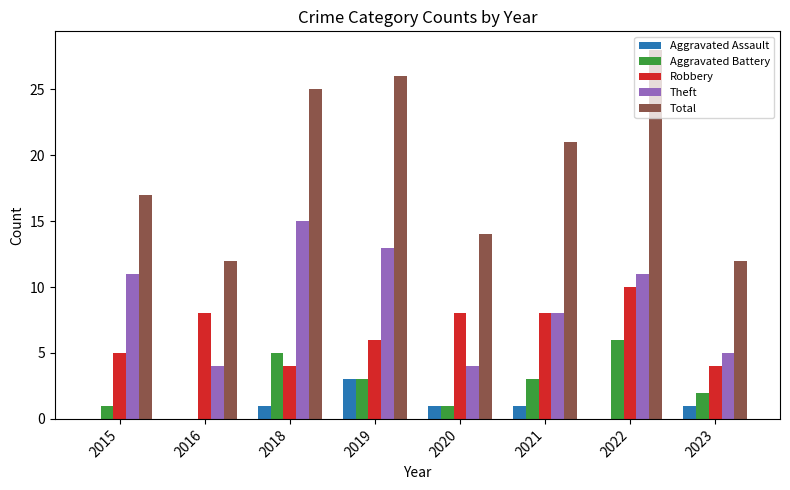

Reading left to right, what are all the values shown in this chart?

Aggravated Assault: 0	0	1	3	1	1	0	1
Aggravated Battery: 1	0	5	3	1	3	6	2
Robbery: 5	8	4	6	8	8	10	4
Theft: 11	4	15	13	4	8	11	5
Total: 17	12	25	26	14	21	28	12